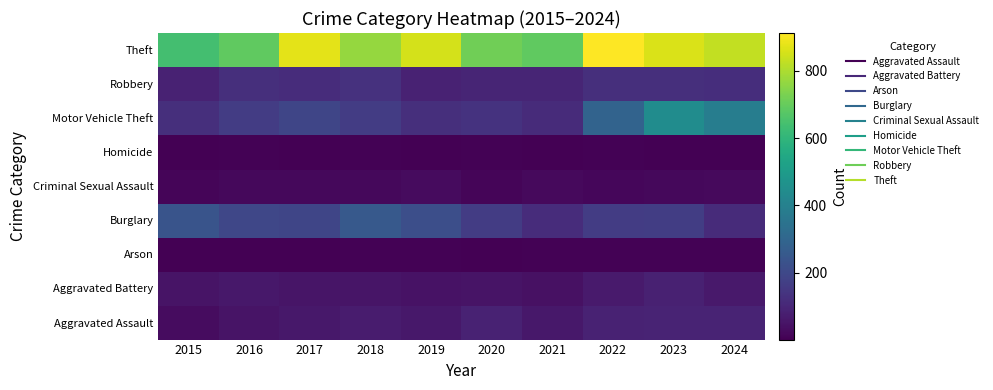

What is the smallest value displayed?

1